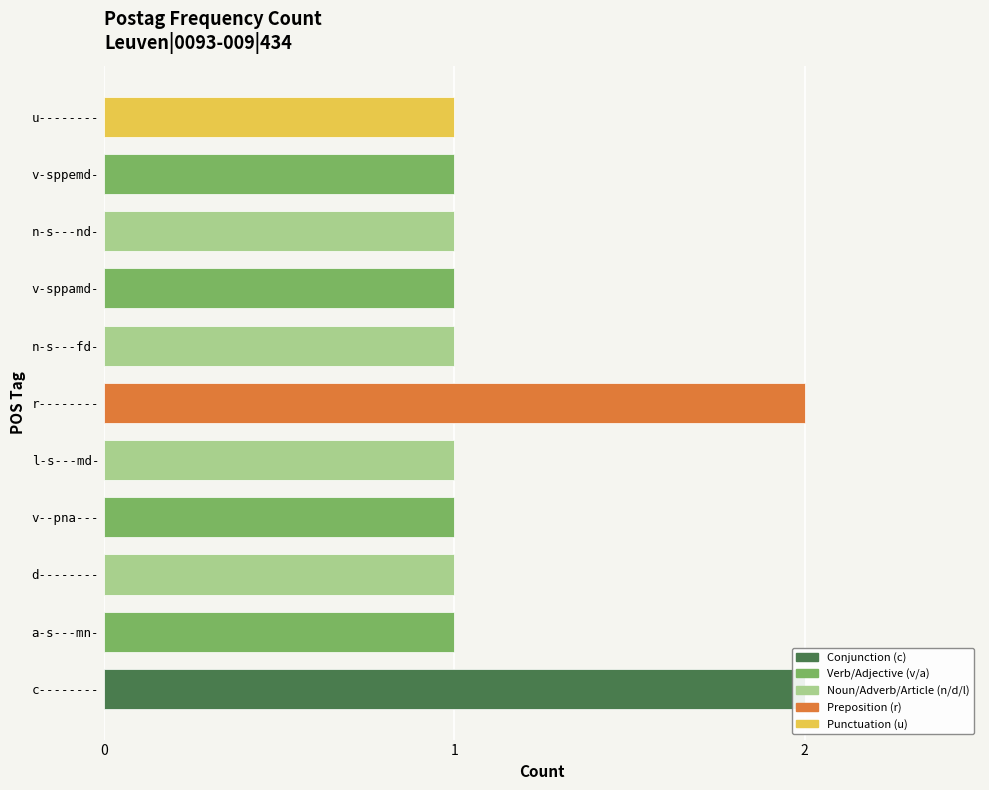

Is it true that the value at u-------- is 2?

False